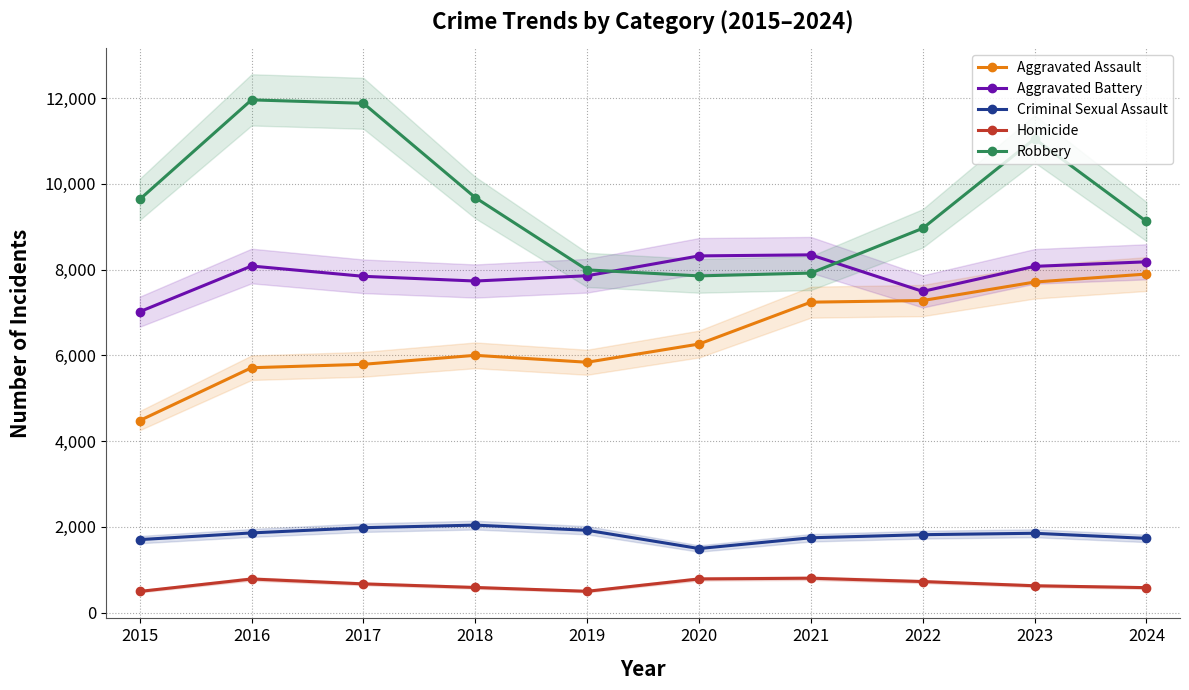

Reading left to right, list all the values displayed in this chart.

Aggravated Assault: 4480	5713	5793	6002	5841	6265	7242	7280	7711	7898
Aggravated Battery: 7019	8085	7845	7735	7858	8321	8346	7493	8077	8183
Criminal Sexual Assault: 1704	1860	1982	2042	1922	1496	1747	1819	1852	1733
Homicide: 496	786	672	588	499	787	804	726	628	584
Robbery: 9638	11960	11880	9681	7995	7855	7920	8964	11052	9124